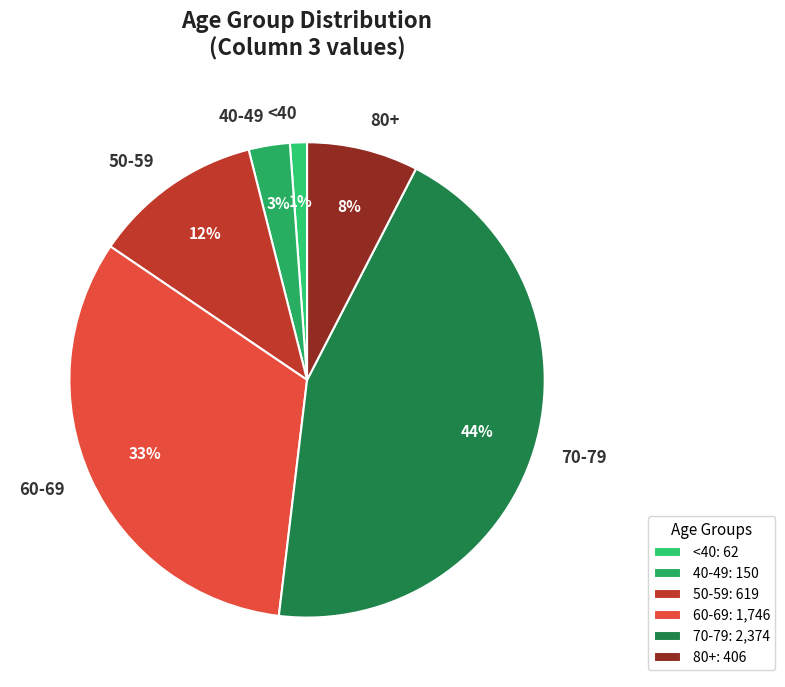

How many segments does this pie chart have?

6